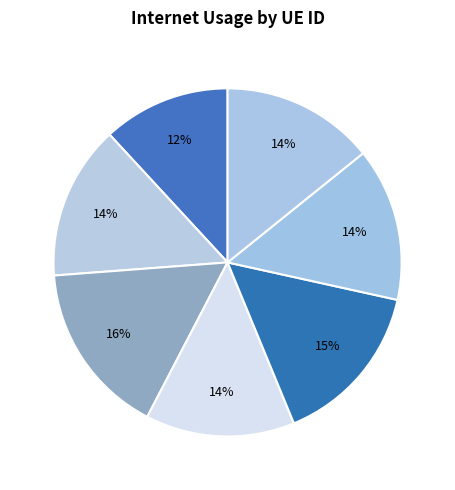

What is the largest slice in the pie chart?

958667